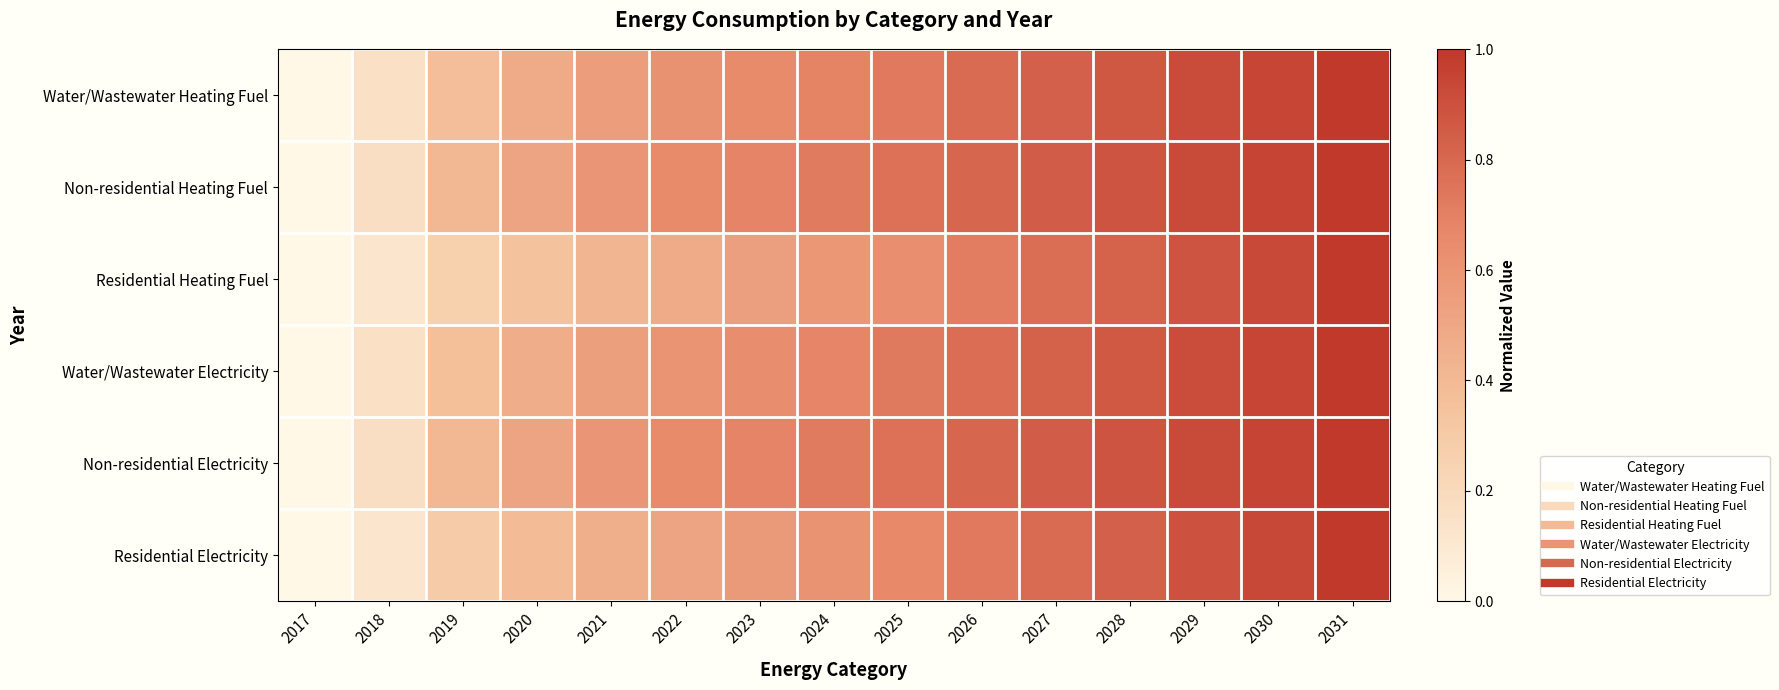

How many categories are shown in the chart?

15